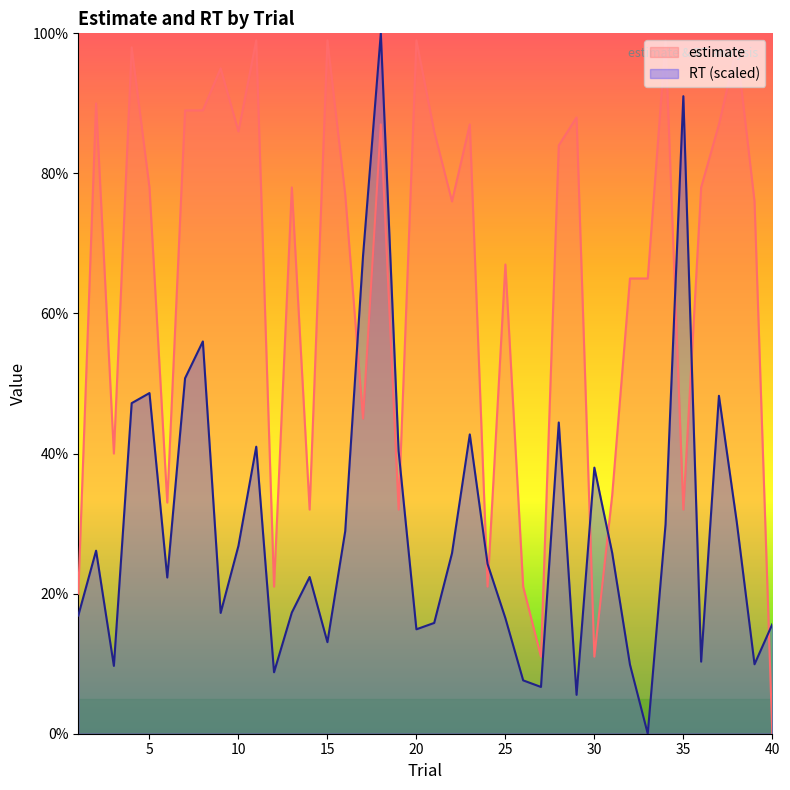

At which label does RT first exceed 25?

2